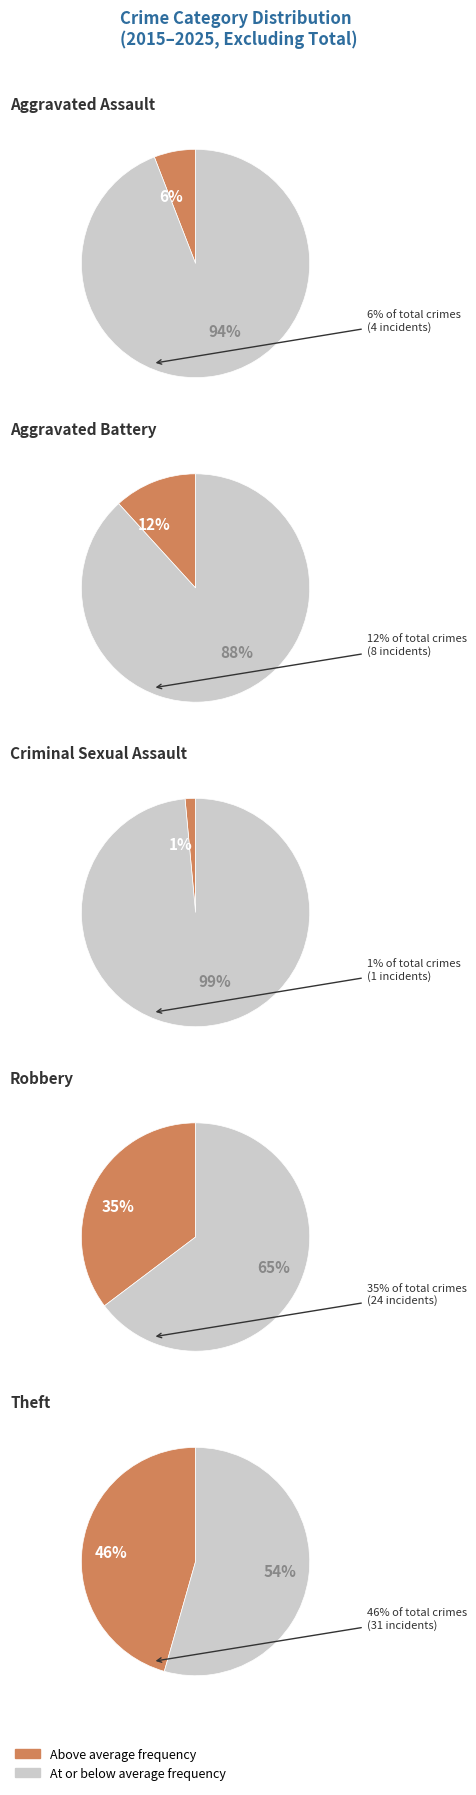

How much of the chart is everything except Robbery?

64.7%